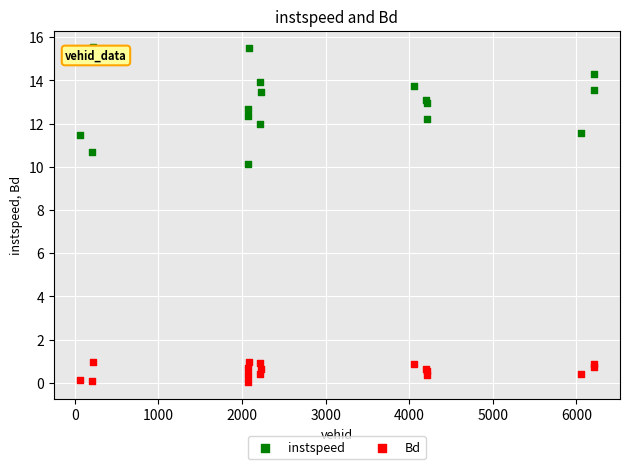

Which series reaches the maximum Y coordinate?

instspeed